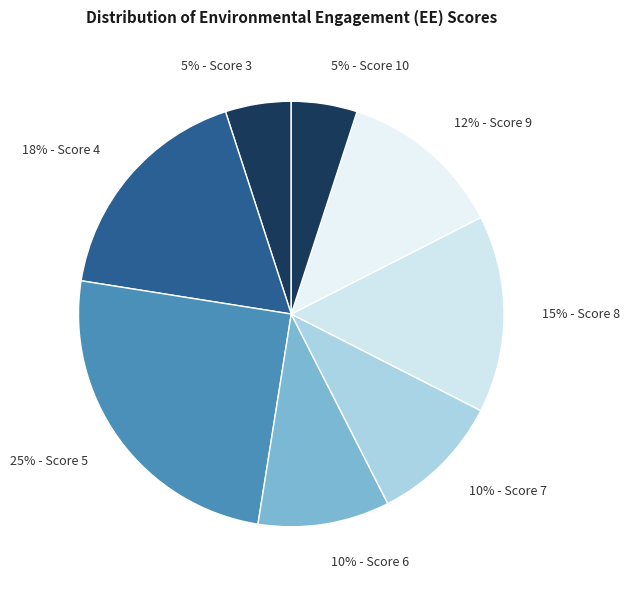

Does 10% - Score 7 represent more than half of the total?

No